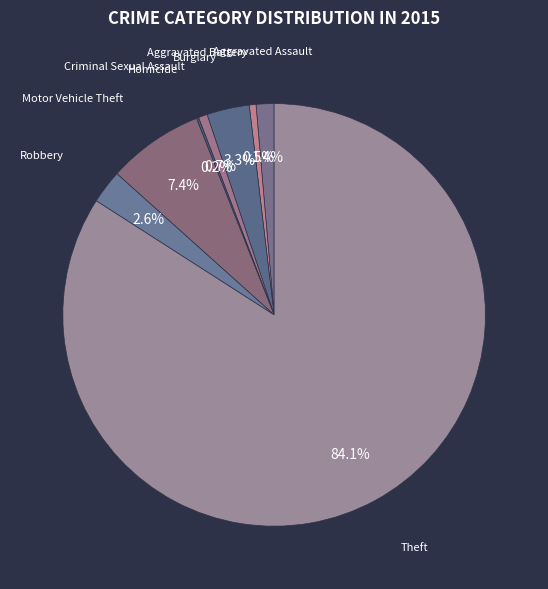

What percentage is the Criminal Sexual Assault slice, to the nearest percent?

1%